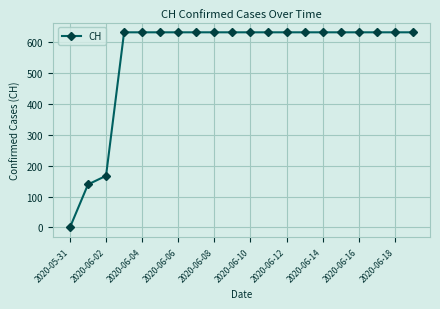

What is the difference between the maximum and minimum values?

631